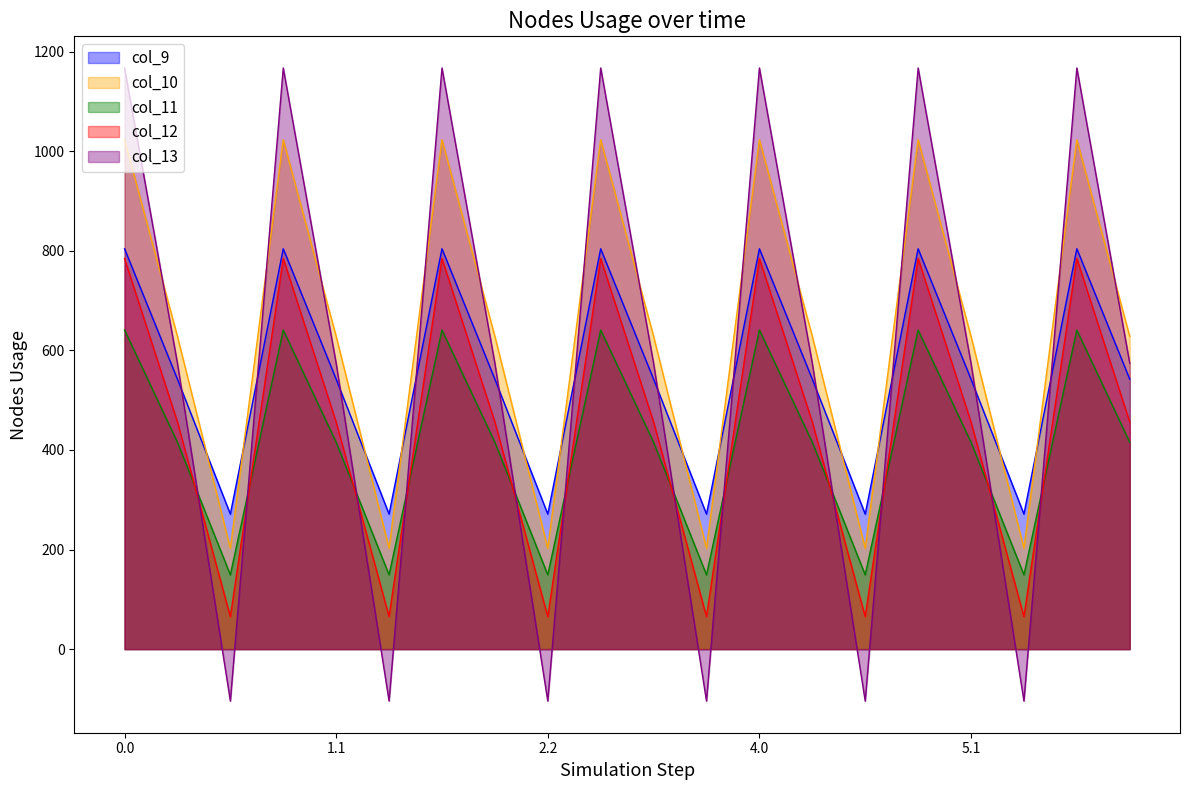

What is the difference between the second highest and minimum values in the col_13 series?

1271.5